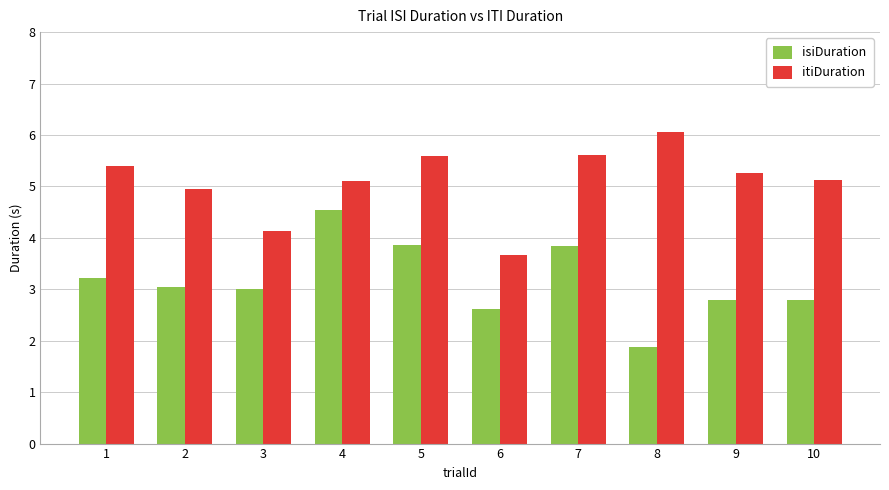

What is the value of the isiDuration bar at the 8th from the left?

1.9